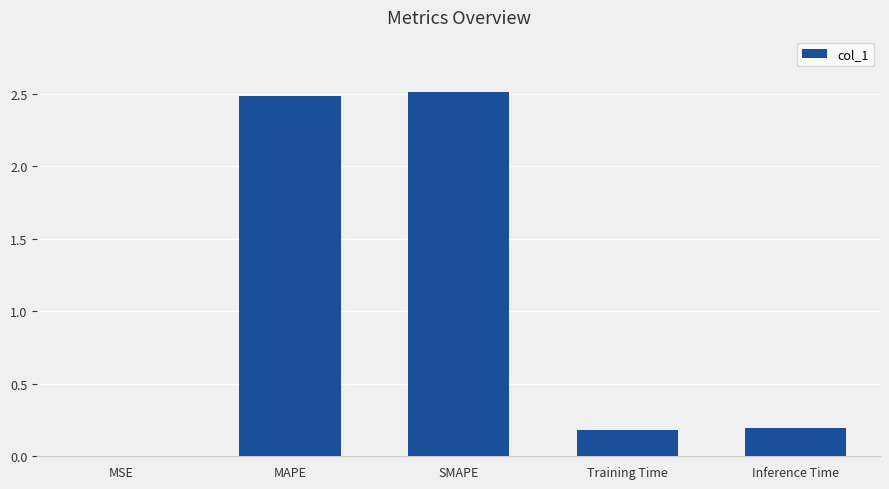

Is it true that the value at SMAPE is 2.5?

True